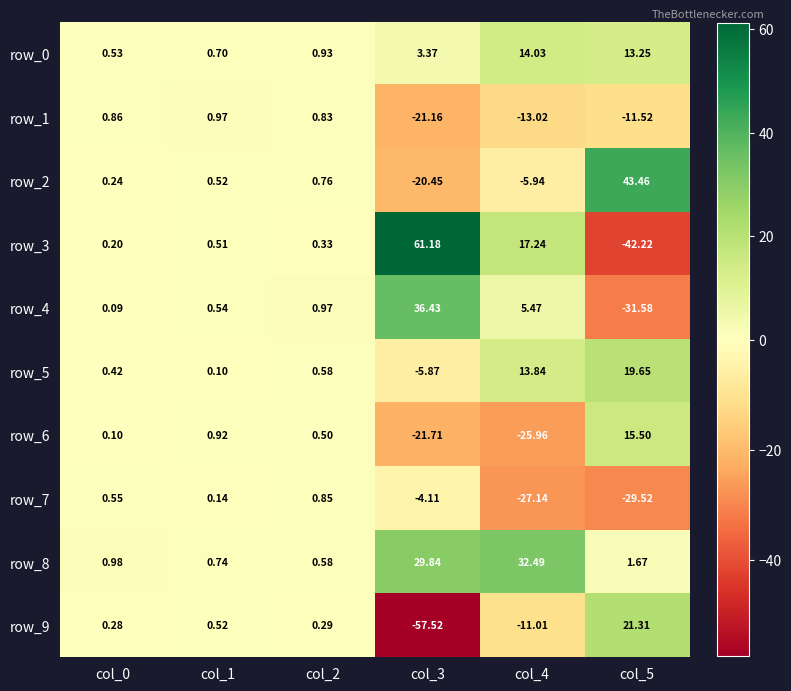

Is it true that row_0 equals 0.8 at col_0?

False